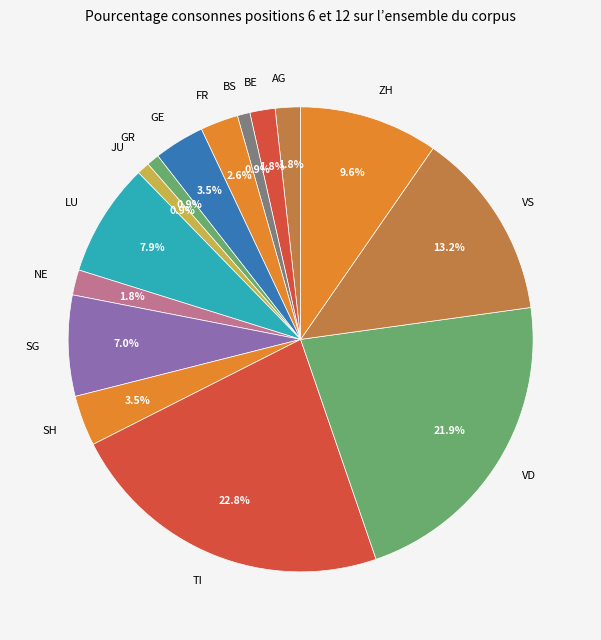

Between GE and BS, which is larger?

GE